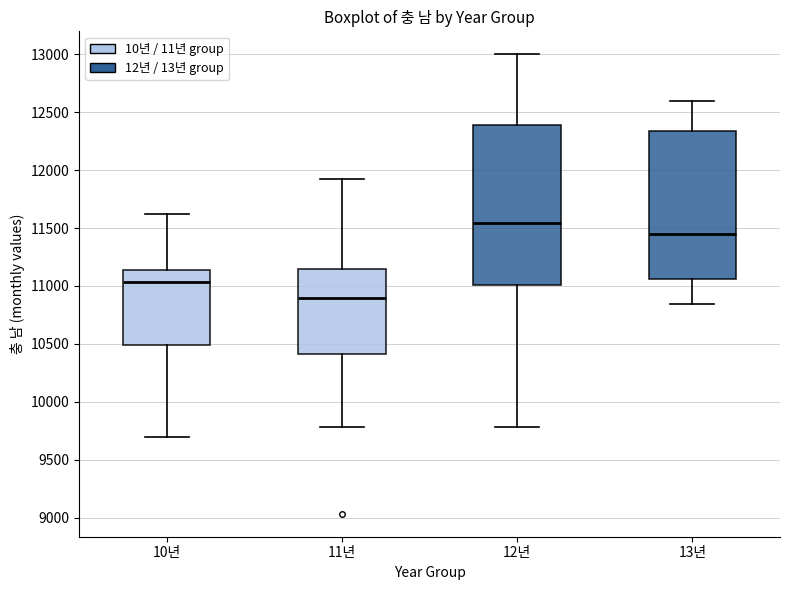

Which box has the highest median line?

12년